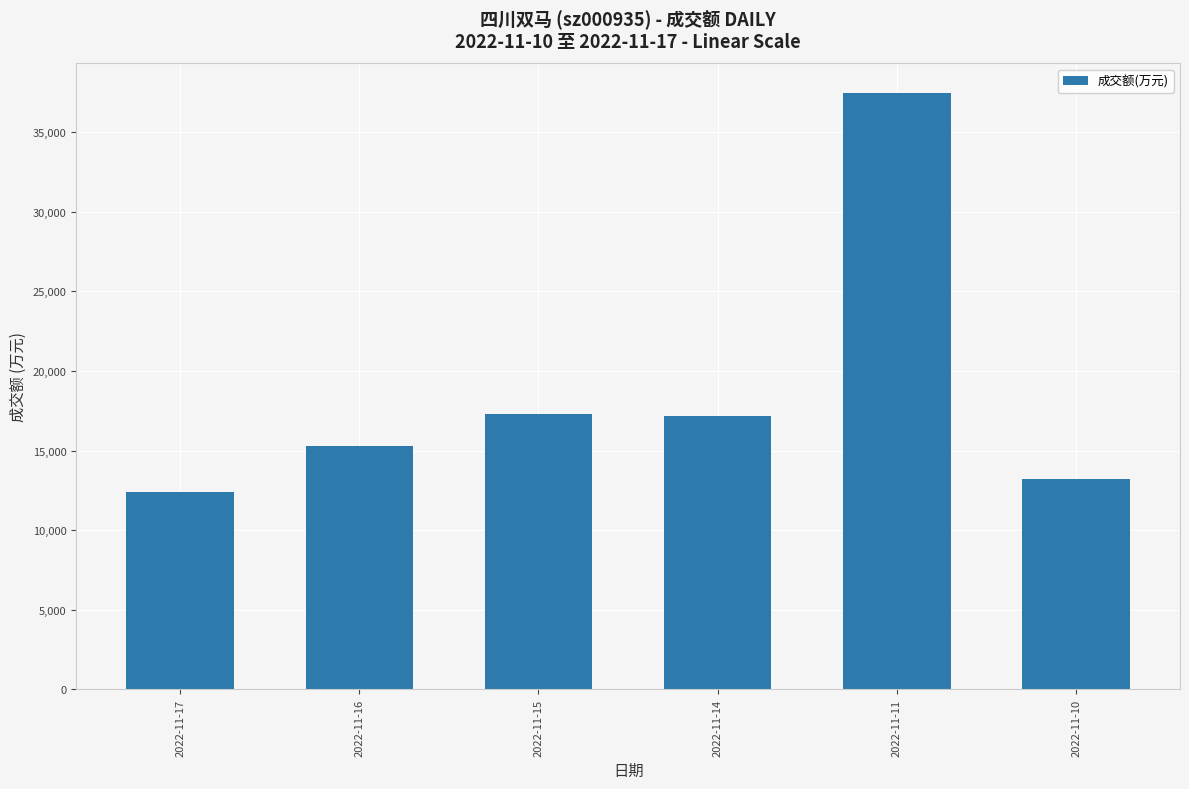

How many categories are shown in the chart?

6